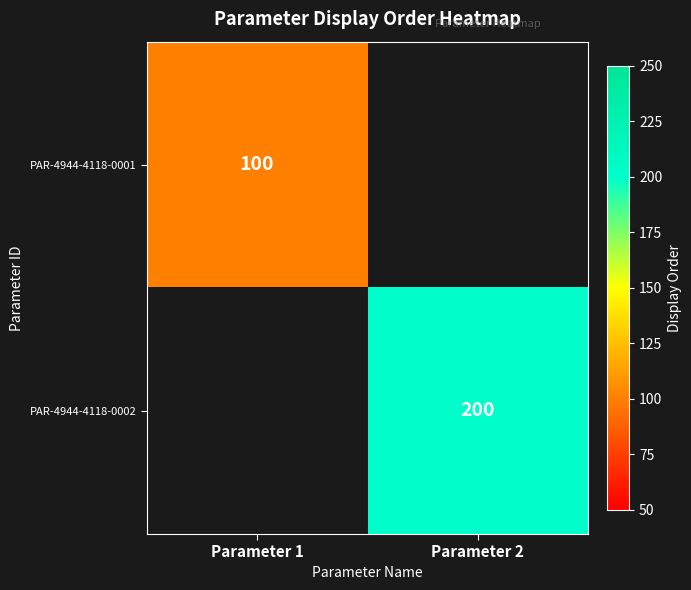

The PAR-4944-4118-0001 series shows 100 at Parameter 1. True or false?

True